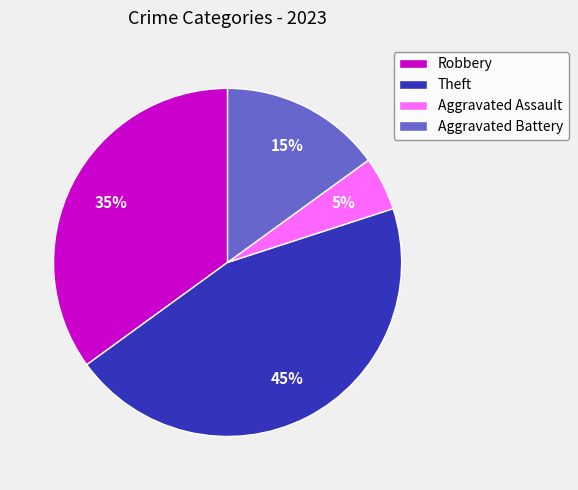

Do Aggravated Battery and Theft together represent more than half of the pie?

Yes